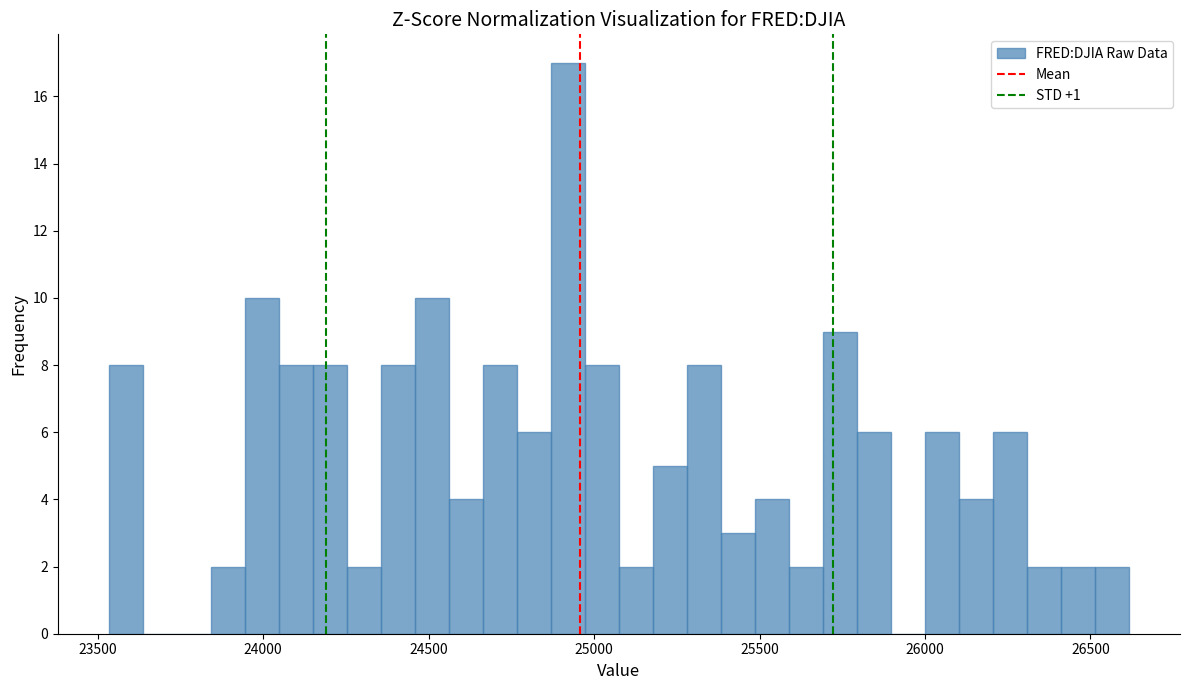

Around what value on the x-axis is the tallest bar? Give the approximate position of its centre, as read against the axis.

24900